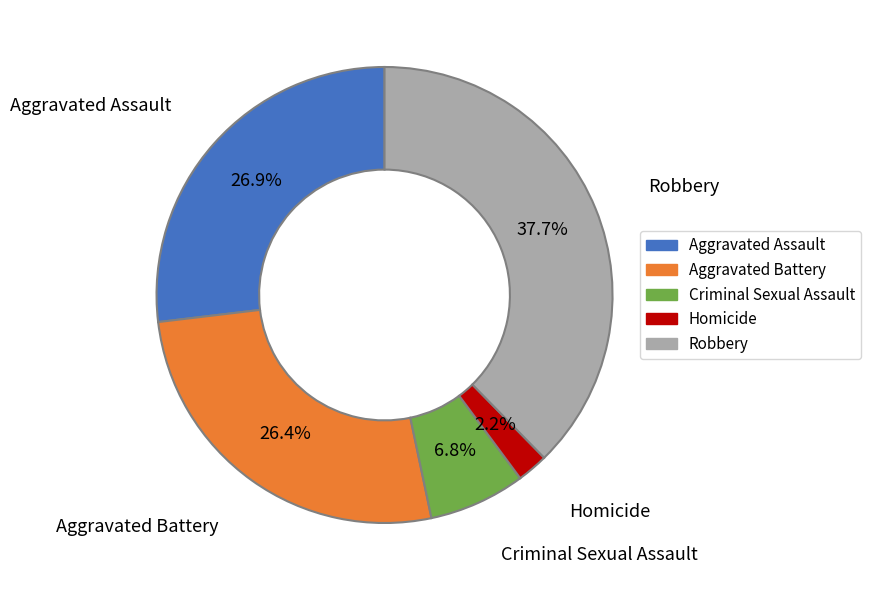

Is it true that Aggravated Battery is 40% of the pie?

False